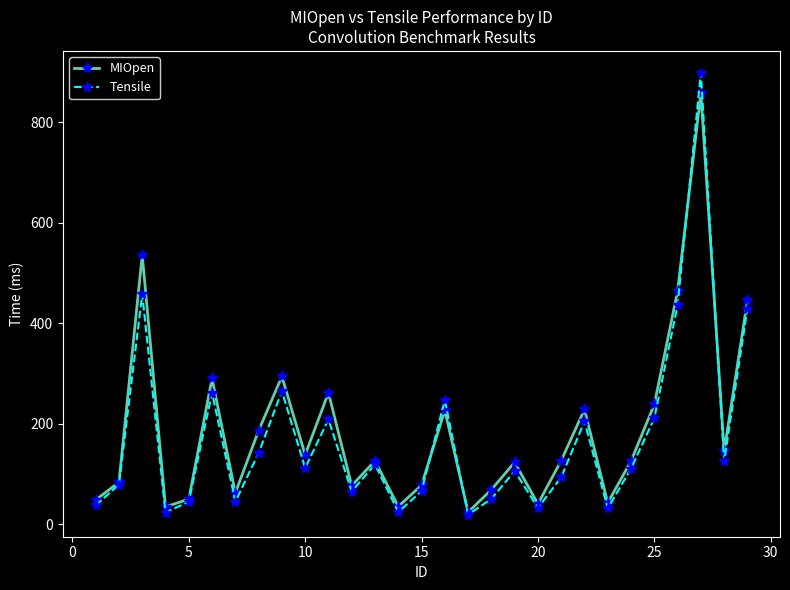

Which series has the widest spread of values?

Tensile